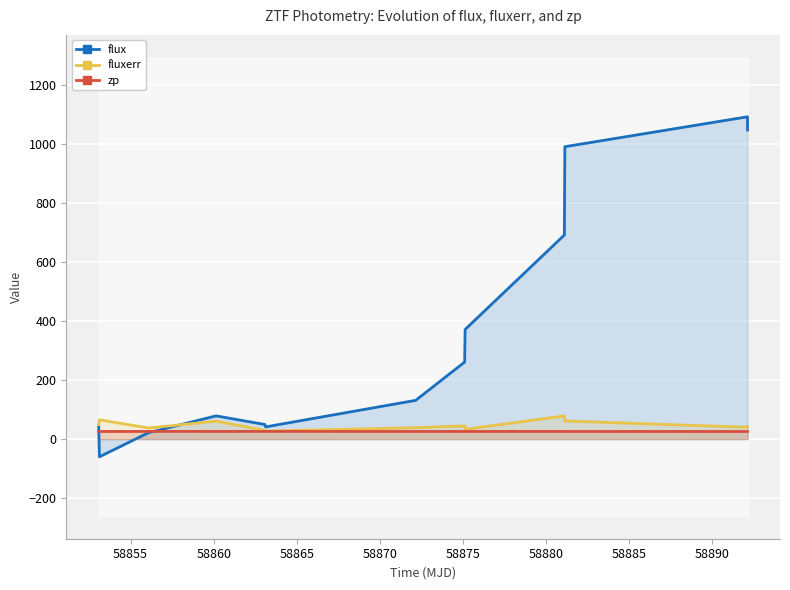

Reading right to left, what are all the values shown in this chart?

flux: 1048.0	1092.8	991.4	692.0	371.8	261.3	131.5	41.6	49.6	78.9	22.0	-60.0	41.7
fluxerr: 41.6	40.4	61.6	78.8	33.1	45.0	38.8	27.4	29.7	60.9	37.8	65.7	49.6
zp: 26.0	26.0	26.0	26.1	26.1	26.1	26.1	26.2	26.2	26.1	26.2	25.9	25.9